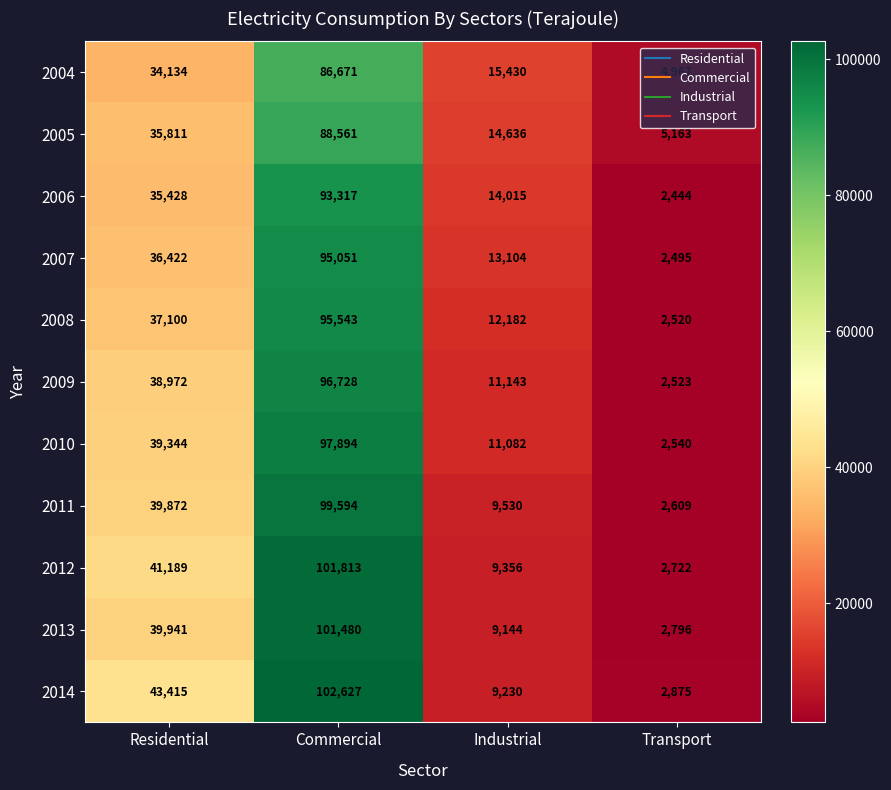

How many data points does each series have?

4